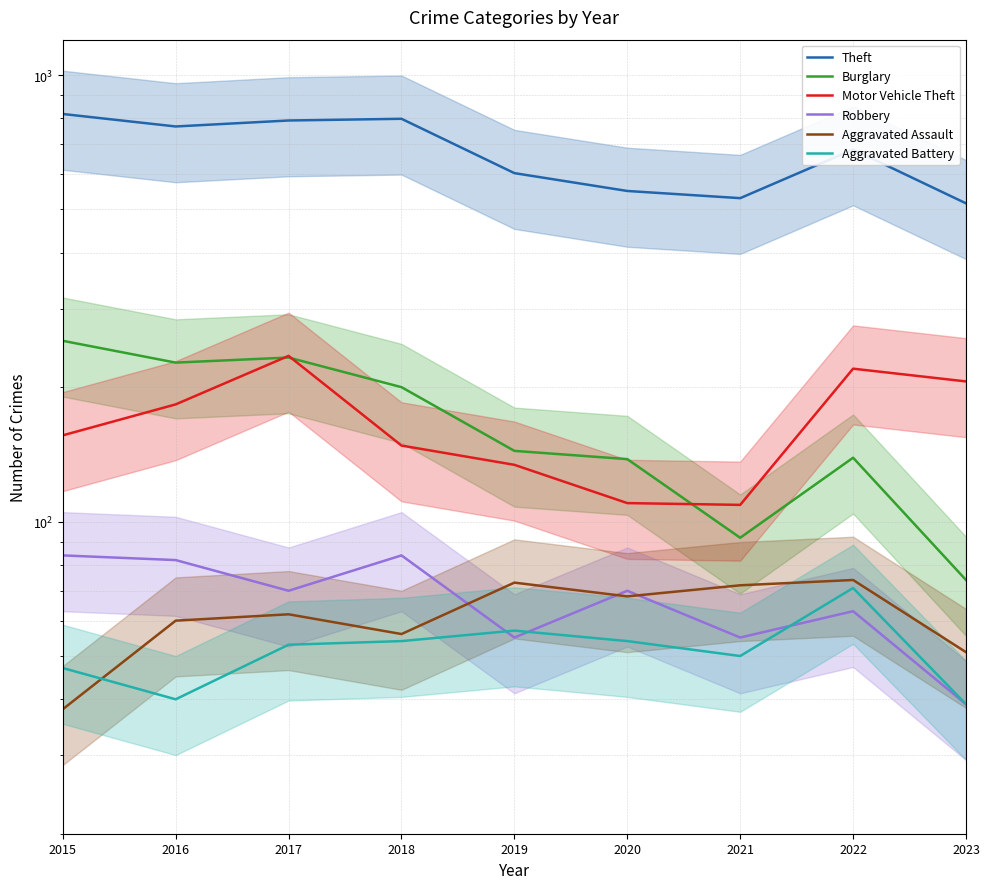

What is the value of the Aggravated Assault point at the 1st from the left?

38